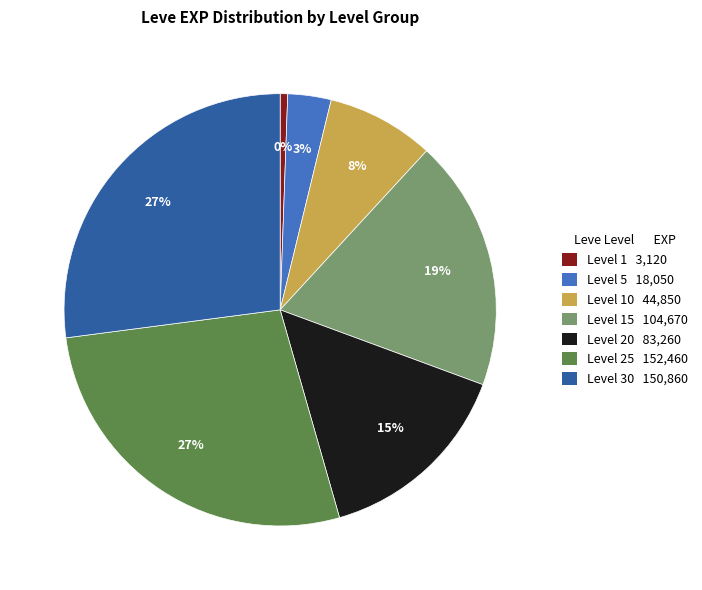

How many segments does this pie chart have?

7